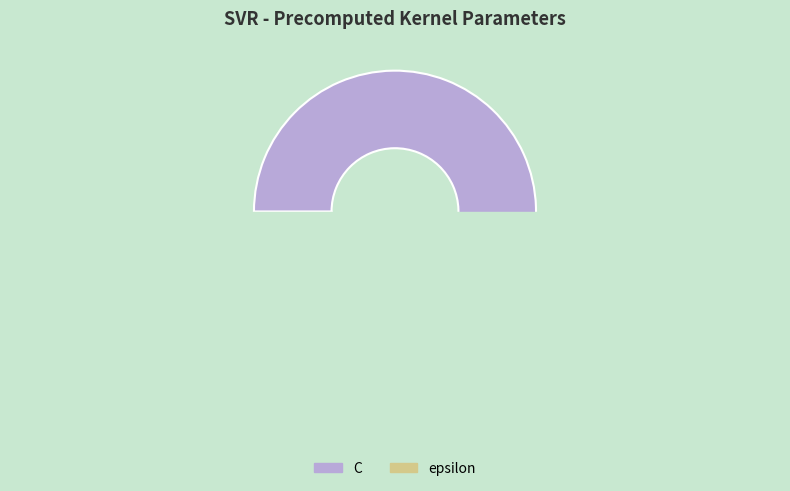

To the nearest percent, what is the average slice percentage?

50%